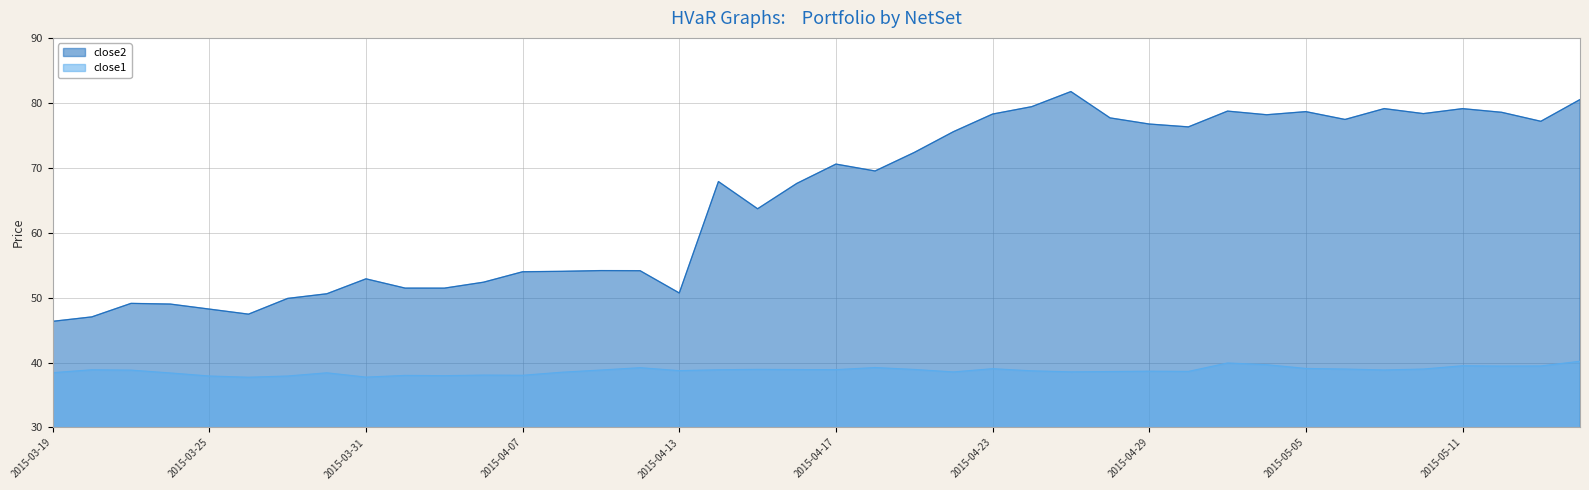

How many distinct data groups are displayed?

2